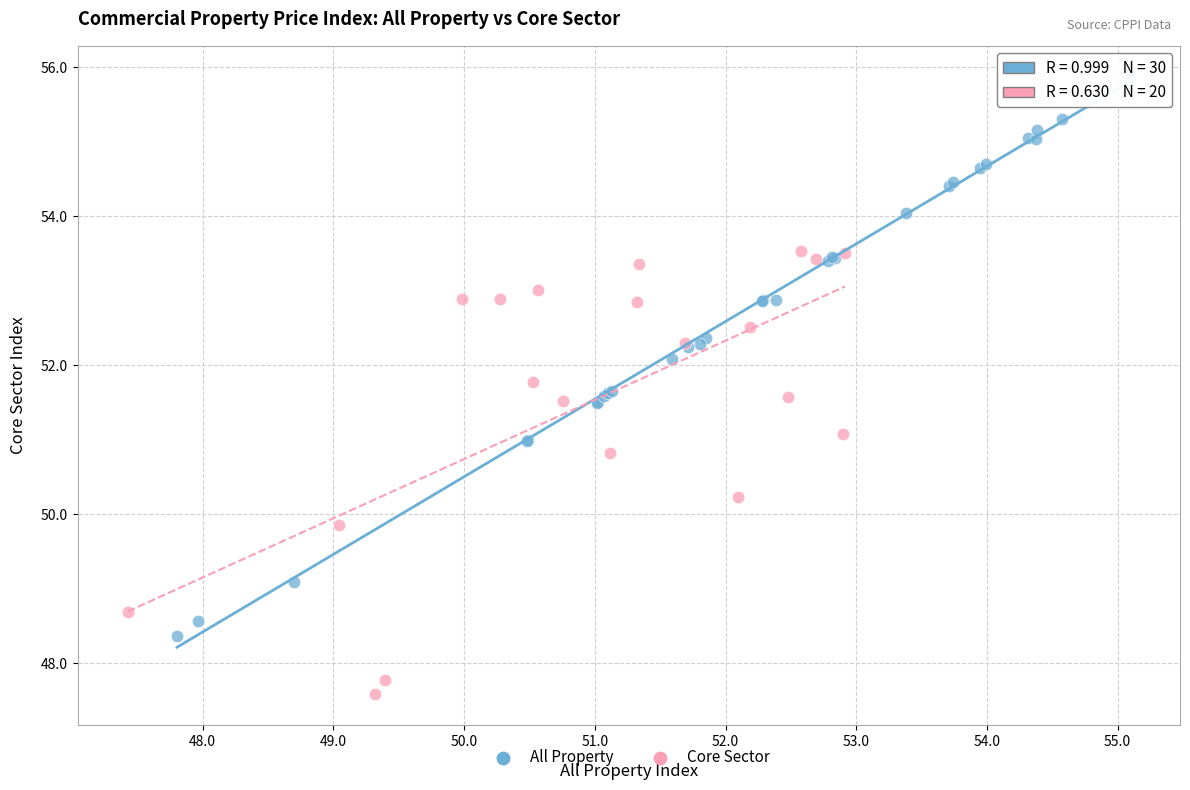

Which series contains the lowest Y value?

Core Sector